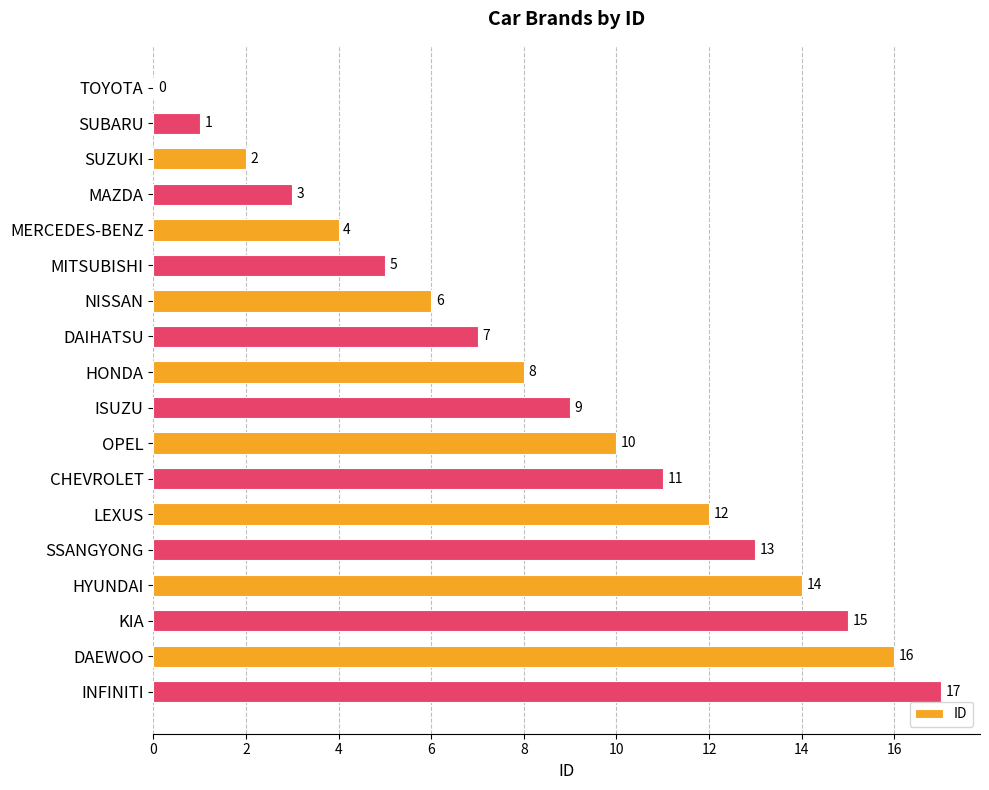

What is the change in value from HONDA to KIA?

+7